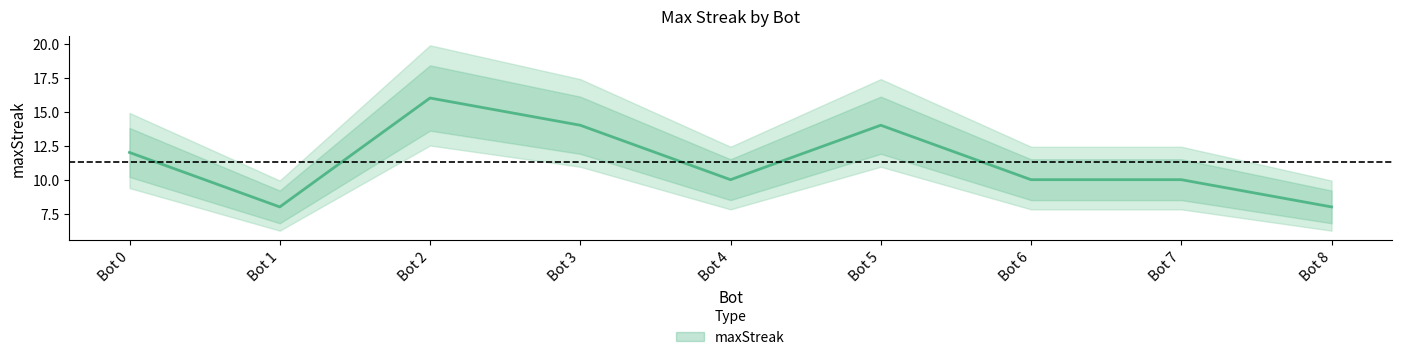

Which has a higher value, Bot 2 or Bot 5?

Bot 2